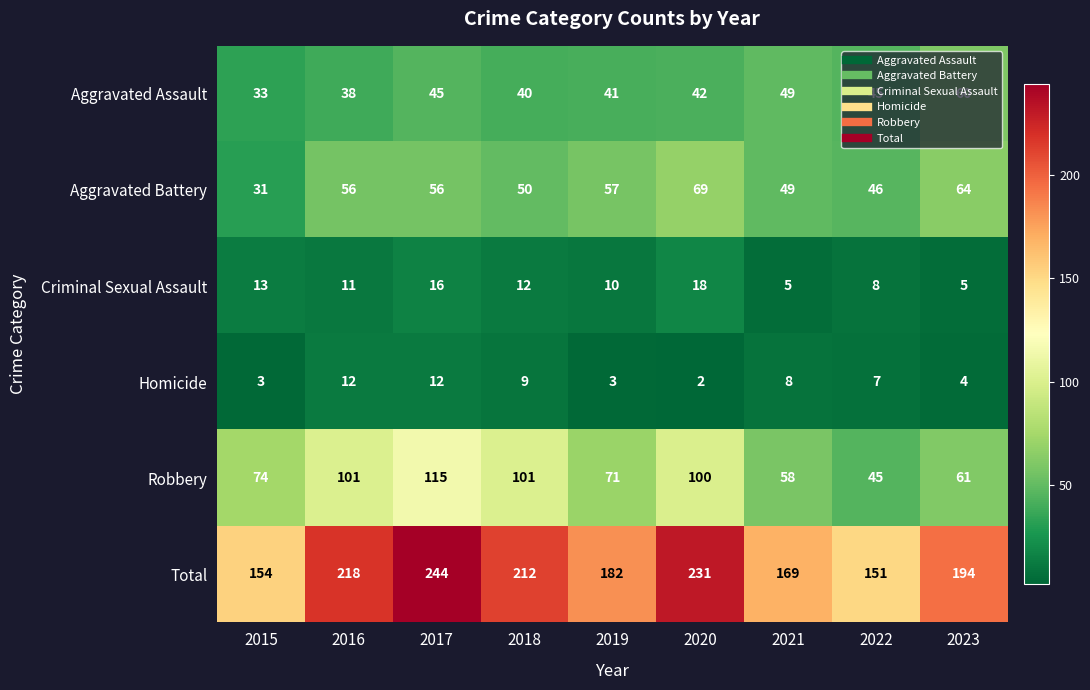

Which series has the largest range (max minus min)?

Total